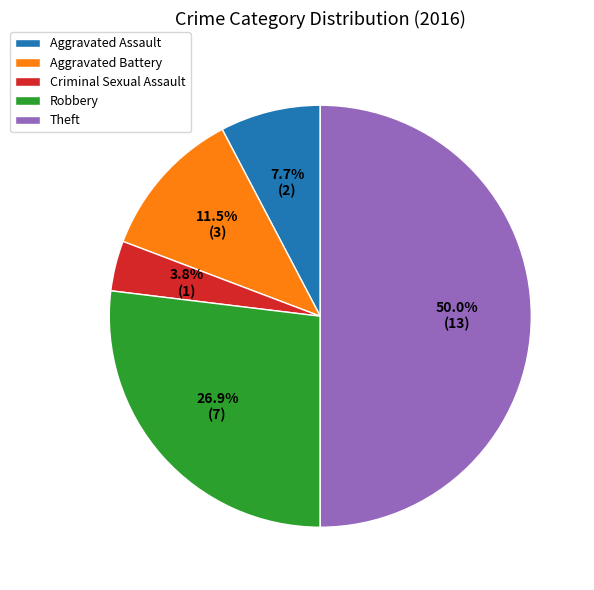

Rank the categories by value from highest to lowest.

Theft, Robbery, Aggravated Battery, Aggravated Assault, Criminal Sexual Assault